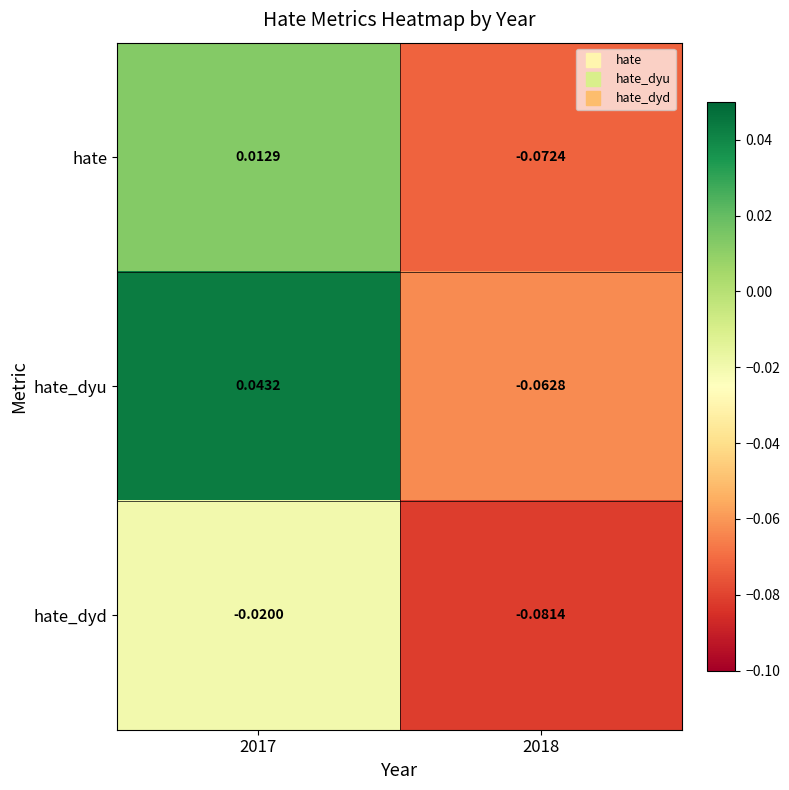

Which series has the largest total across all categories?

hate_dyu